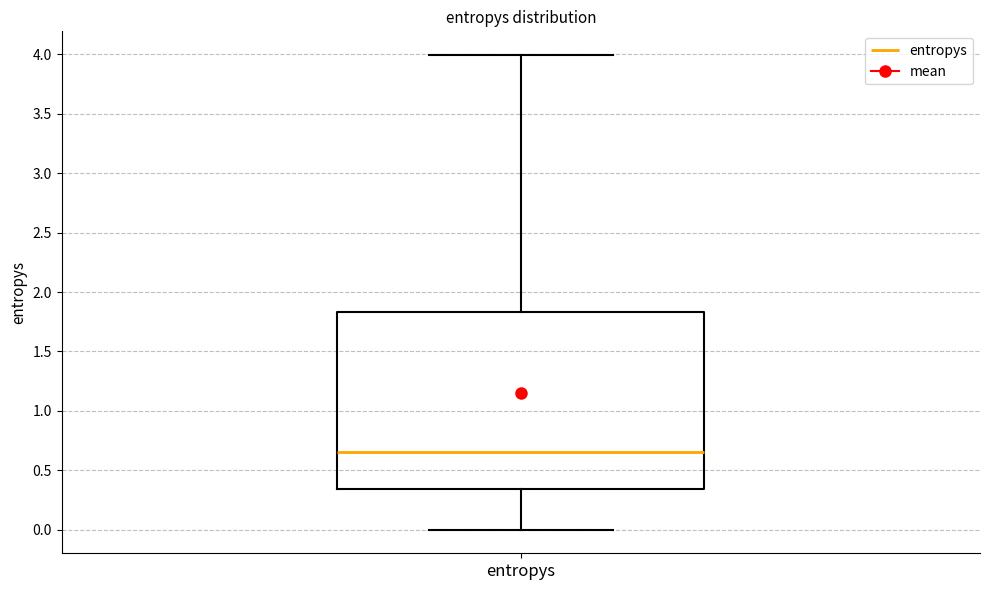

Transcribe this box plot: give where the median line is, the range the box spans, and where the two whiskers end, as read against the y-axis. The values are not printed on the chart, so give them approximately, as read against the axis.

median 0.65, box 0.35 to 1.85, whiskers 0.00 to 4.00